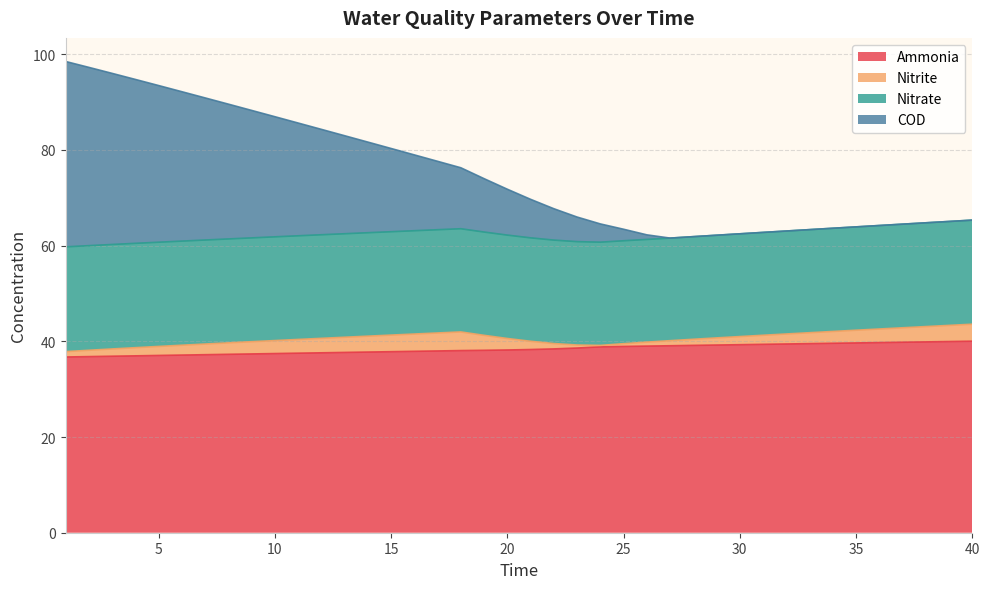

The ammonia series shows 37.1 at 5. True or false?

True